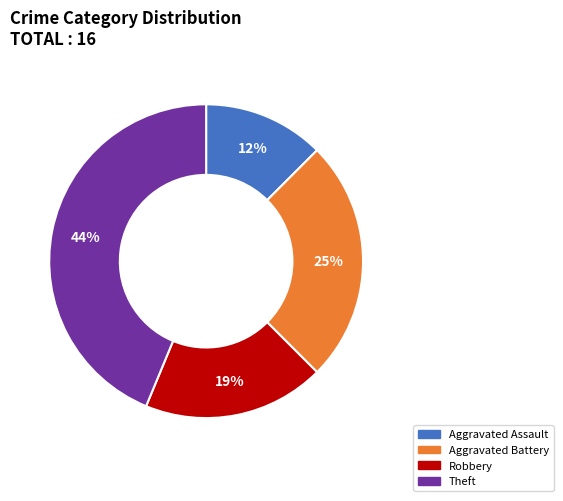

To the nearest percent, what is the average slice percentage?

25%